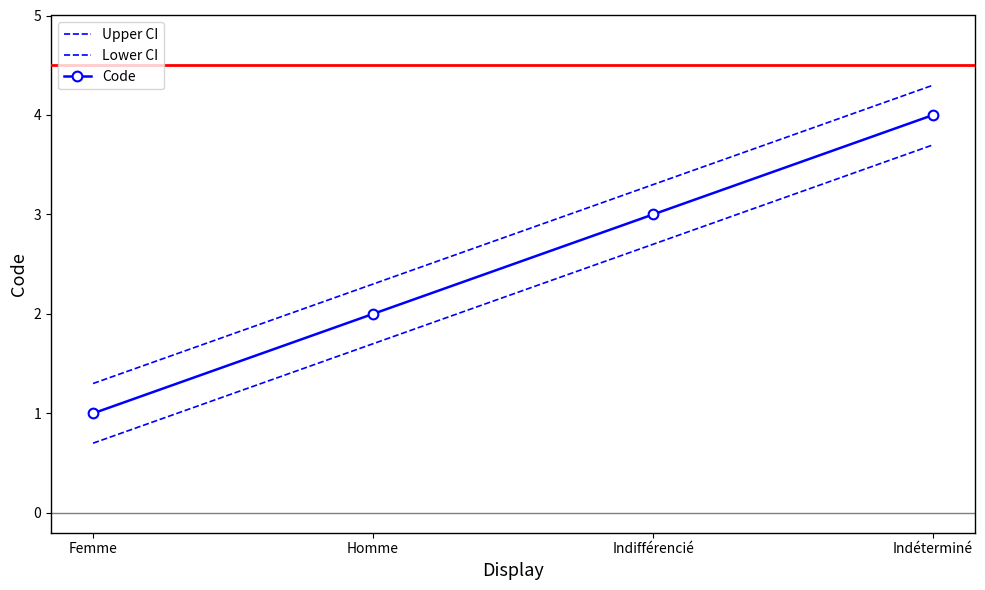

Reading left to right, list all the values displayed in this chart.

Upper CI: 1.3	2.3	3.3	4.3
Lower CI: 0.7	1.7	2.7	3.7
Code: 1.0	2.0	3.0	4.0